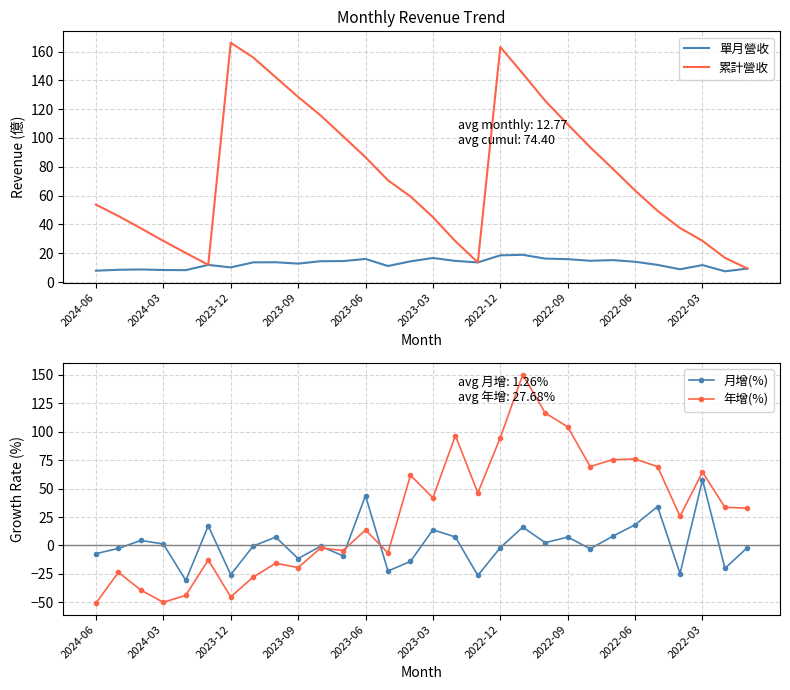

Reading left to right, what are all the values shown in this chart?

單月營收: 7.9	8.5	8.8	8.4	8.3	11.9	10.2	13.7	13.8	12.8	14.5	14.6	16.0	11.2	14.4	16.7	14.7	13.7	18.6	18.9	16.3	15.9	14.8	15.2	14.1	11.9	8.9	11.8	7.5	9.4
累計營收: 53.8	45.8	37.3	28.6	20.2	11.9	166.1	155.9	142.2	128.5	115.7	101.2	86.6	70.6	59.5	45.1	28.4	13.7	163.2	144.7	125.8	109.5	93.6	78.8	63.5	49.4	37.5	28.6	16.8	9.4
月增(%): -7.2	-2.6	4.5	1.3	-30.7	17.2	-25.6	-0.5	7.4	-11.5	-0.7	-9.1	43.7	-22.4	-14.0	13.8	7.5	-26.3	-1.9	16.1	2.5	7.4	-2.9	8.1	18.2	34.2	-24.6	57.7	-20.1	-1.8
年增(%): -50.6	-23.6	-39.1	-49.9	-43.7	-12.7	-45.1	-27.7	-15.6	-19.4	-2.2	-4.4	13.6	-6.5	61.7	41.8	96.5	46.1	94.7	150.0	116.3	104.1	69.3	75.3	75.9	69.2	25.7	64.4	33.5	32.8